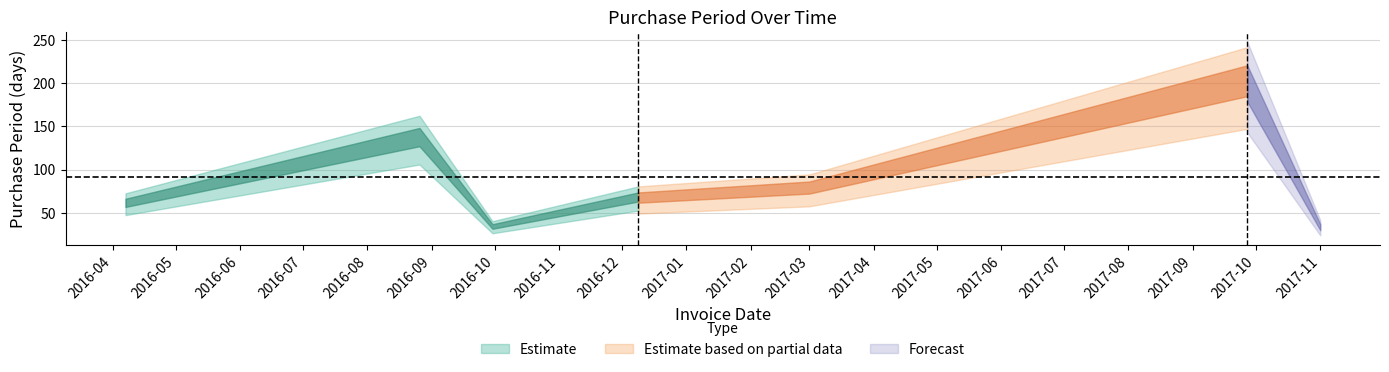

True or false: the data has more than 0 interior local peaks.

True